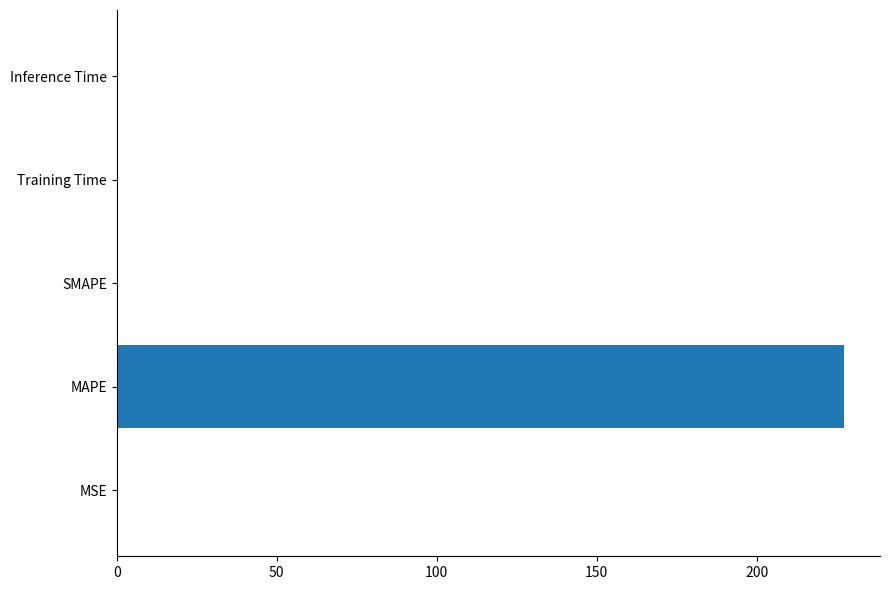

What is the maximum value shown in the chart?

227.1